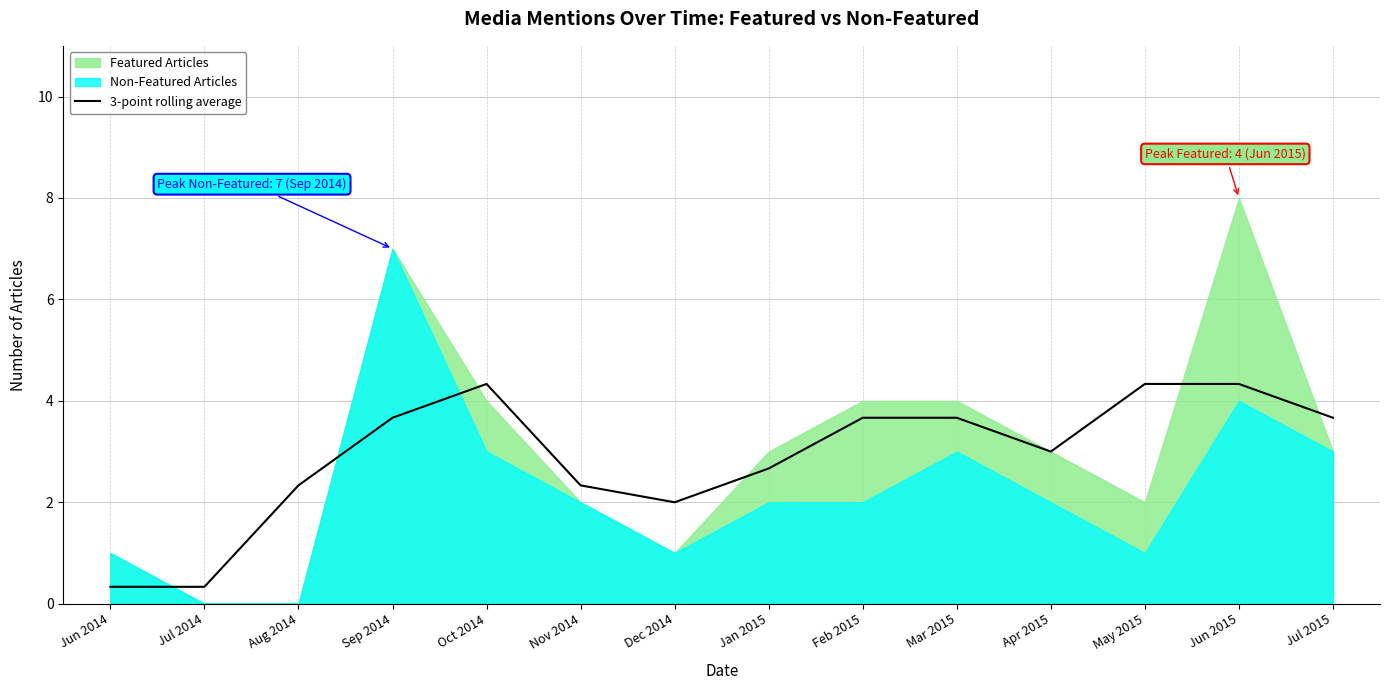

What is the value of the 1st point from the left?

0.3